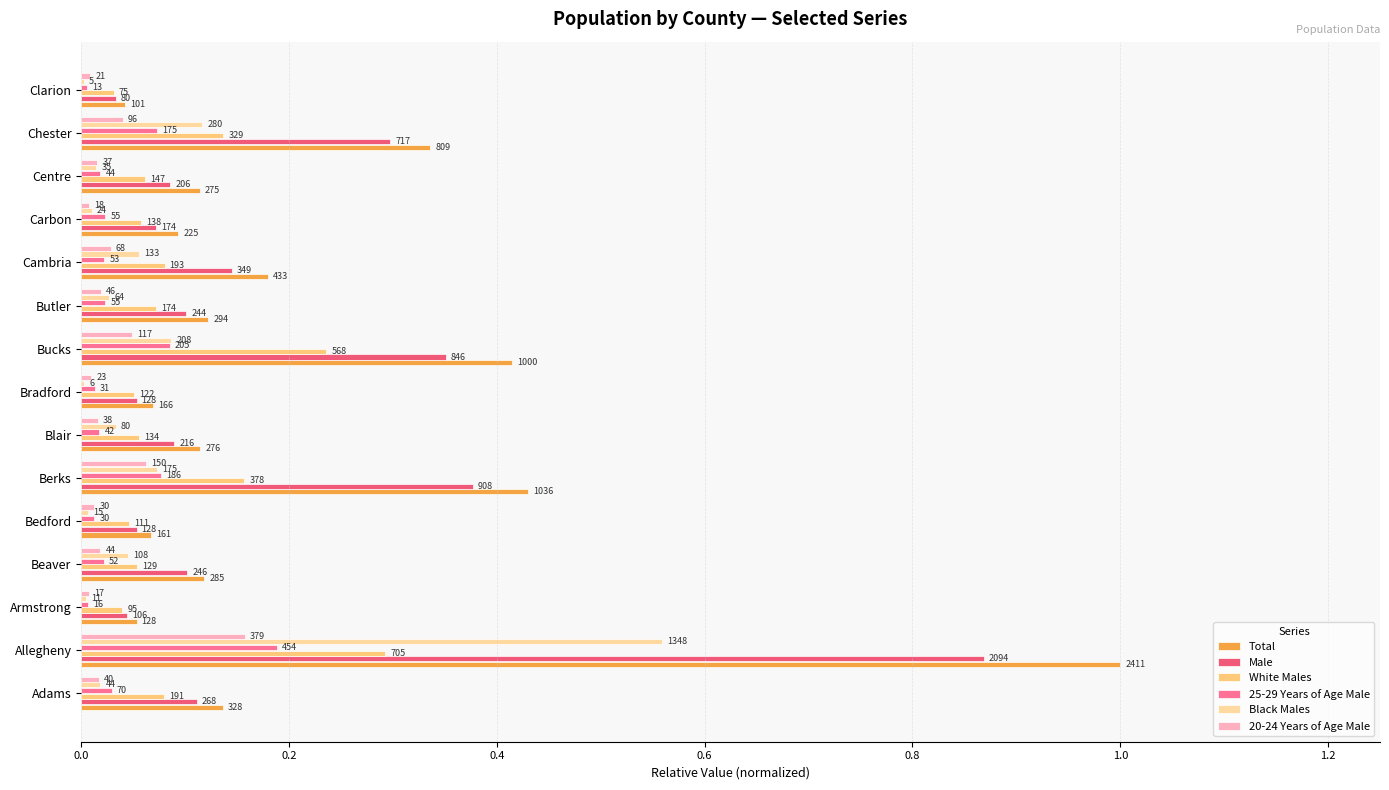

What are all the series names shown in the legend?

Total, Male, White Males, 25-29 Years of Age Male, Black Males, 20-24 Years of Age Male